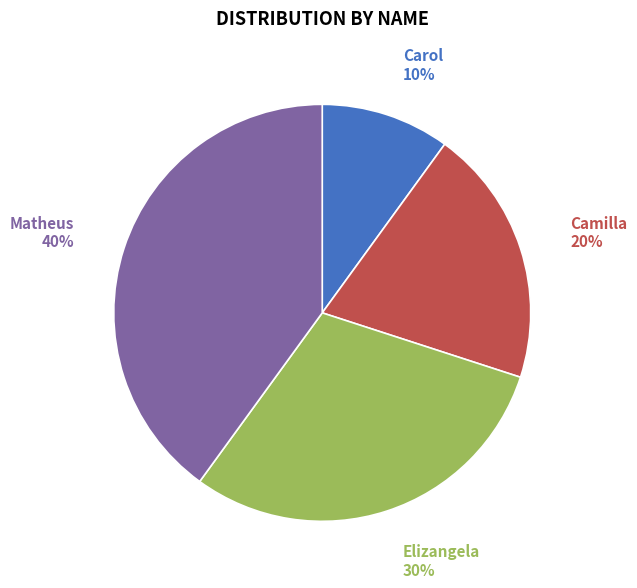

Is the sum of Elizangela and Matheus greater than half?

Yes